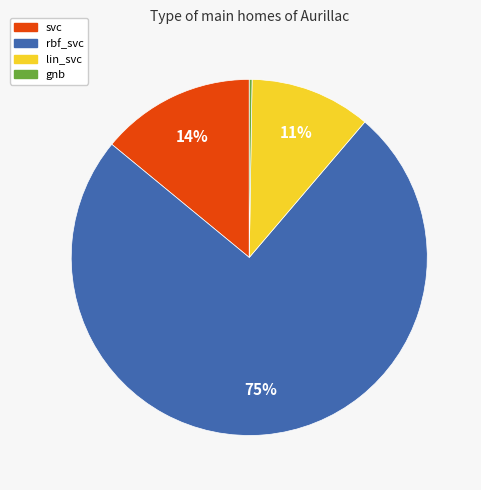

To the nearest percent, what is the combined percentage of rbf_svc and svc?

89%